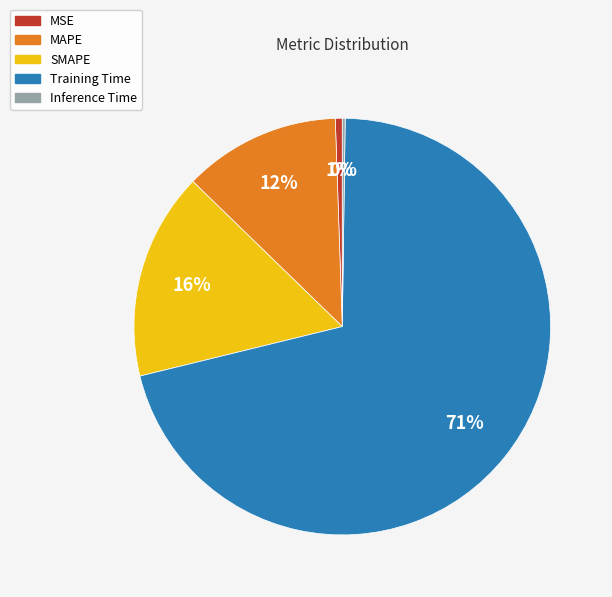

To the nearest percent, what is the average slice percentage?

20%